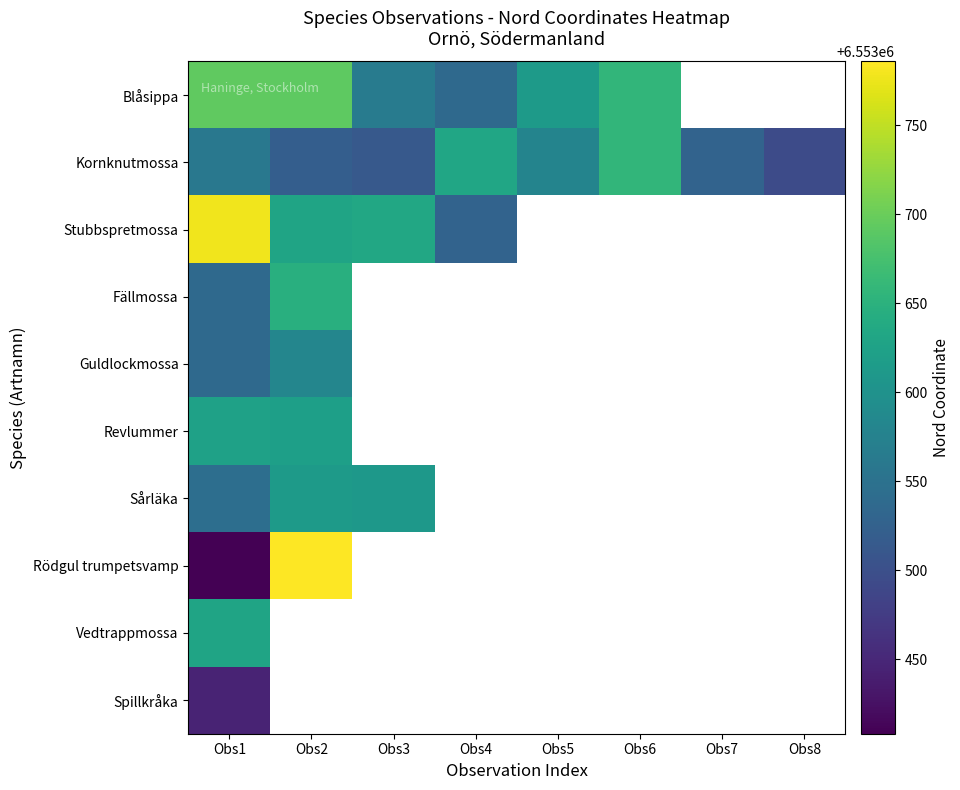

List the series in order of their peak value, highest first.

Rödgul trumpetsvamp, Stubbspretmossa, Blåsippa, Kornknutmossa, Fällmossa, Vedtrappmossa, Revlummer, Sårläka, Guldlockmossa, Spillkråka